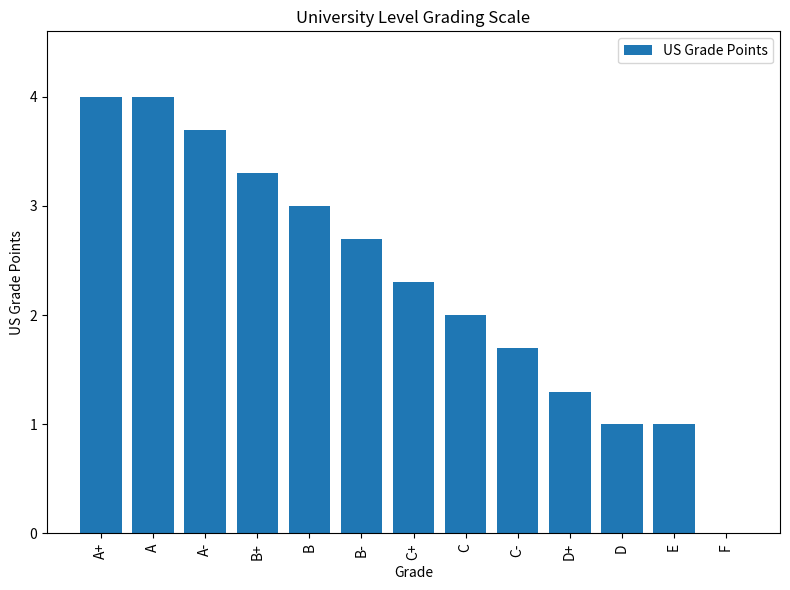

What is the sum of the values at E and D?

2.0